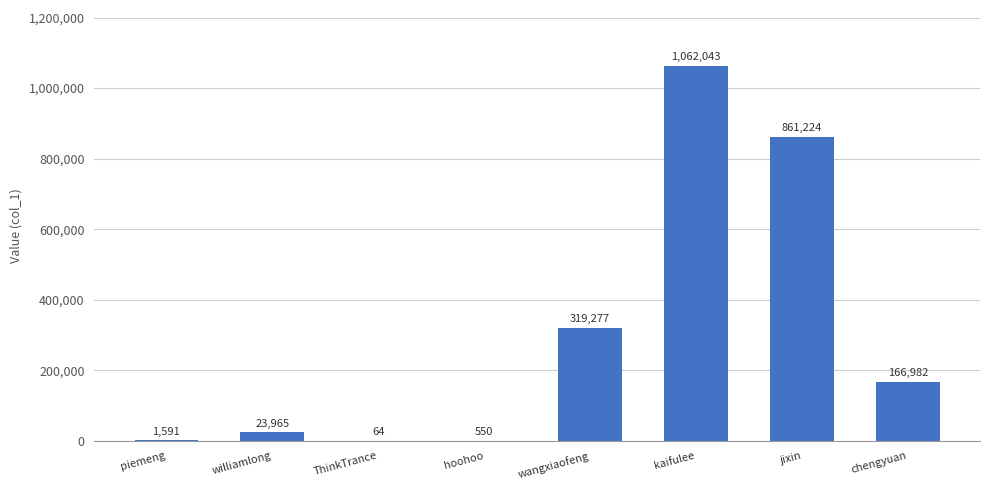

What is the maximum value shown in the chart?

1062043